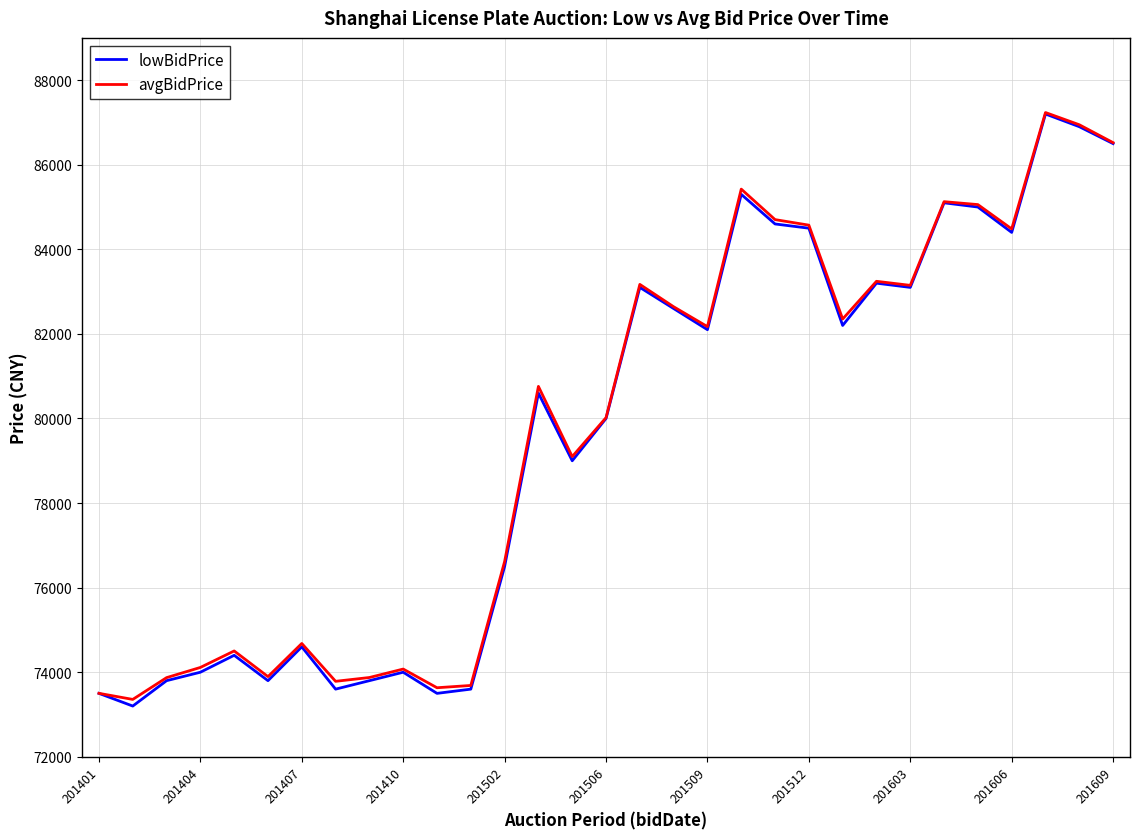

What is the minimum value shown in the chart?

73200